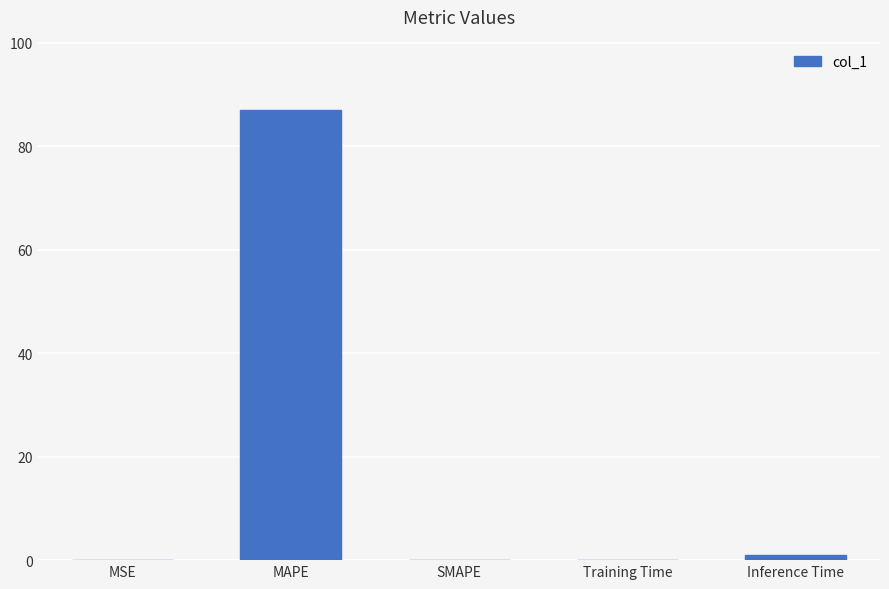

The chart shows a value of 87.0 at MAPE. True or false?

True